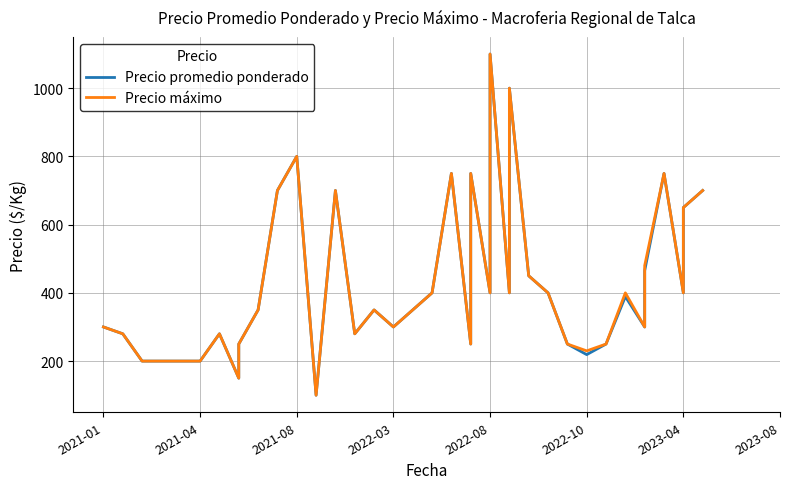

Does the chart display data point markers on the line(s)?

No